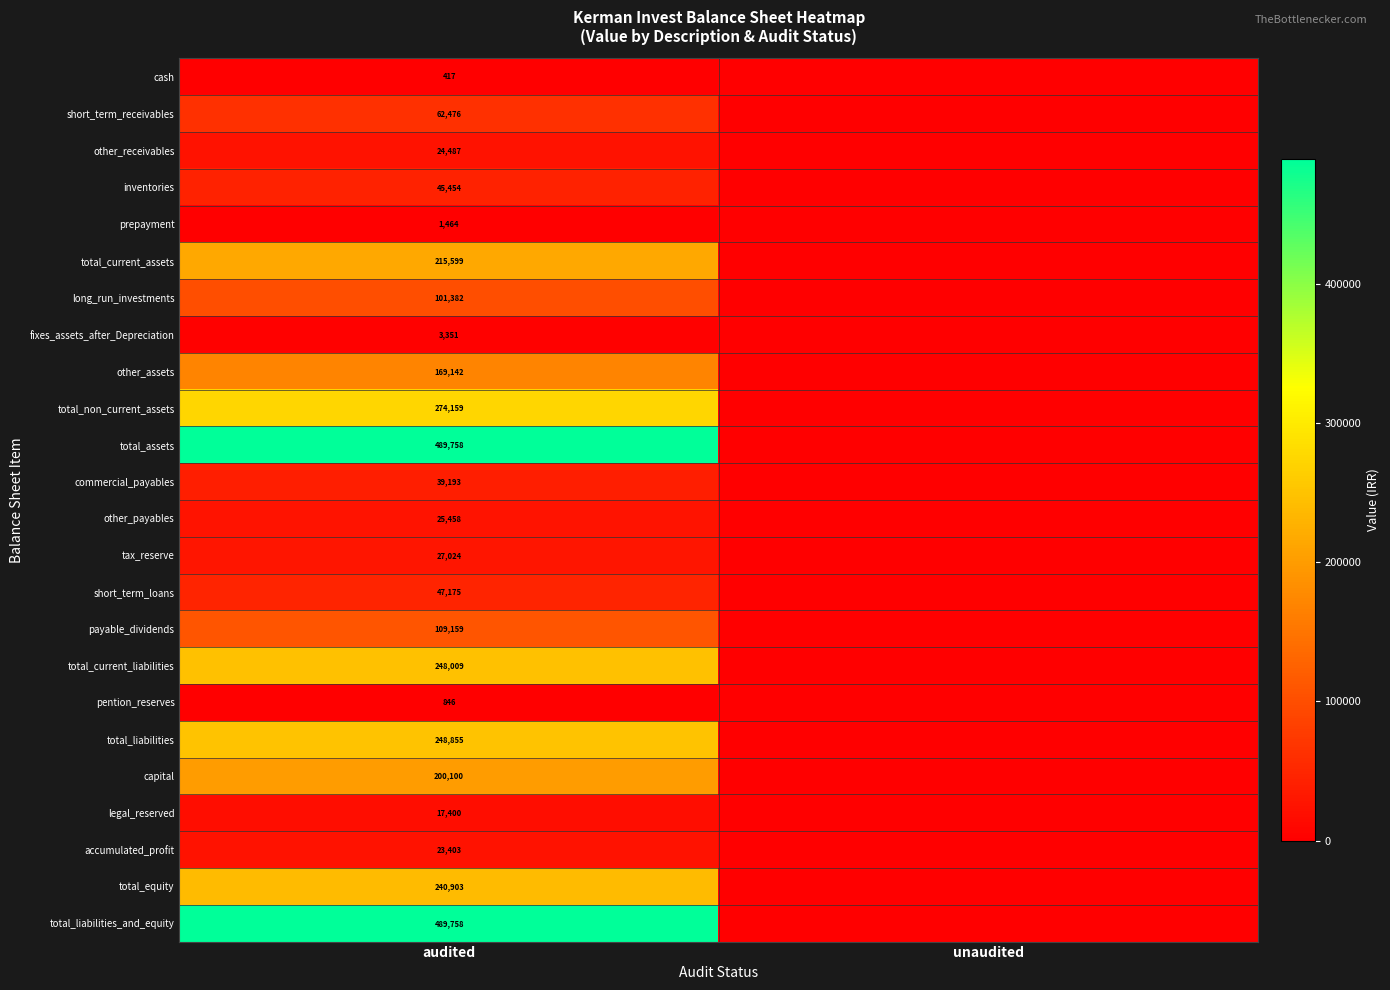

The total_assets series shows 201697 at audited. True or false?

False